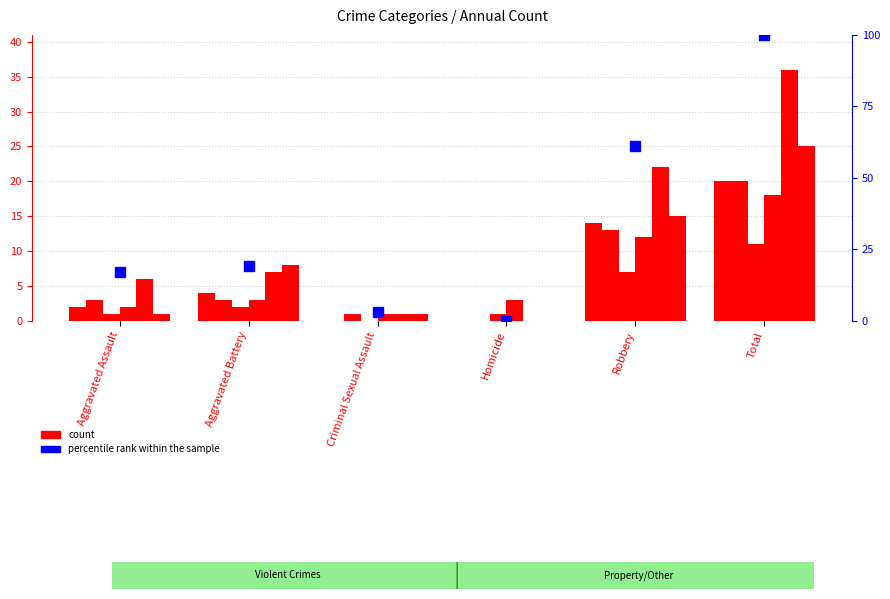

What is the sum of all 2017 values?

22